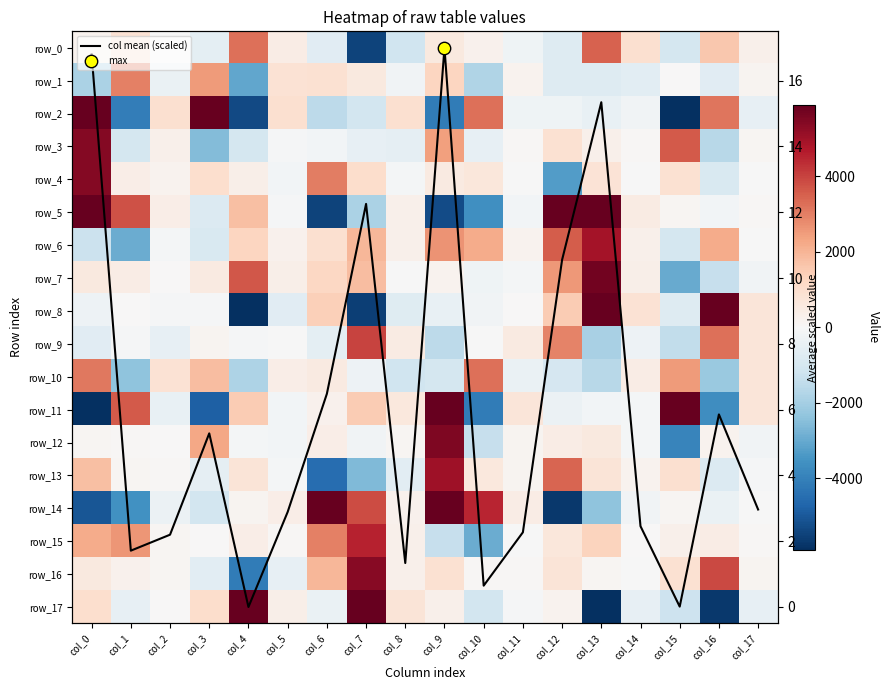

Which has a higher value, col_9 or col_14?

col_14